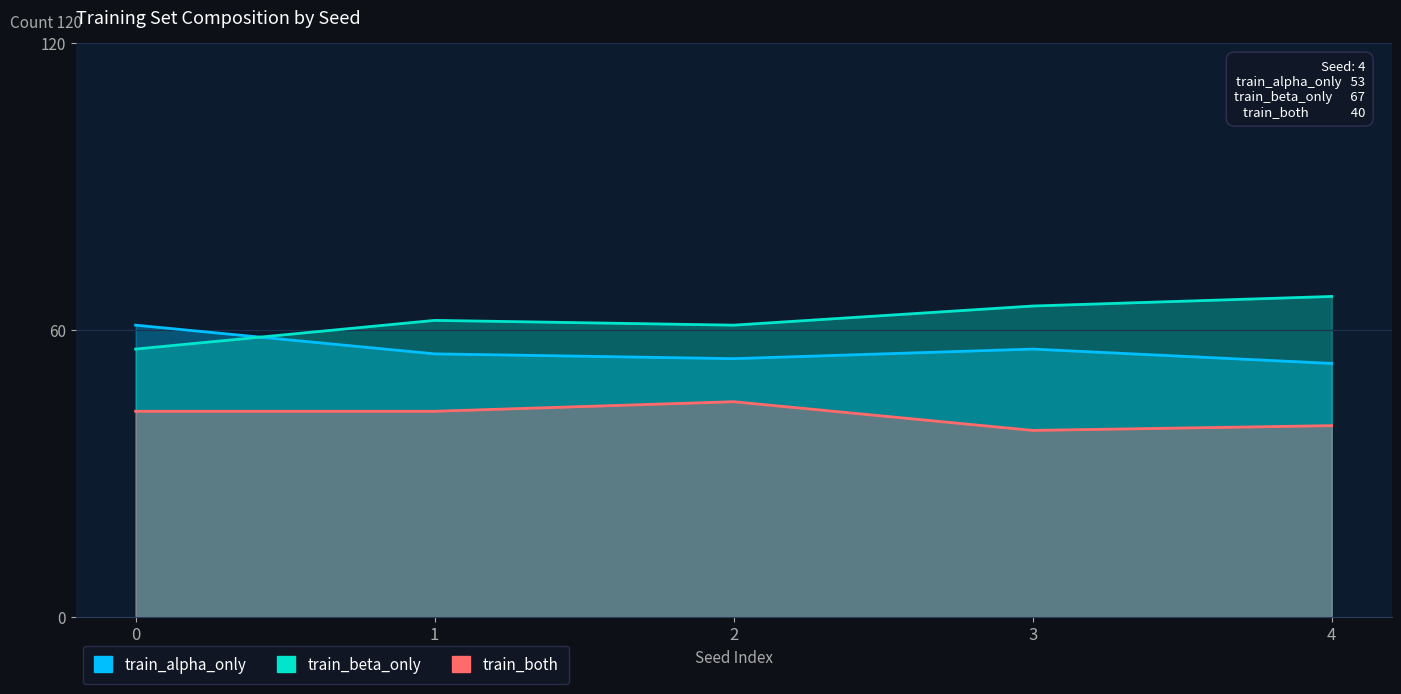

What are all the series names shown in the legend?

train_alpha_only, train_beta_only, train_both